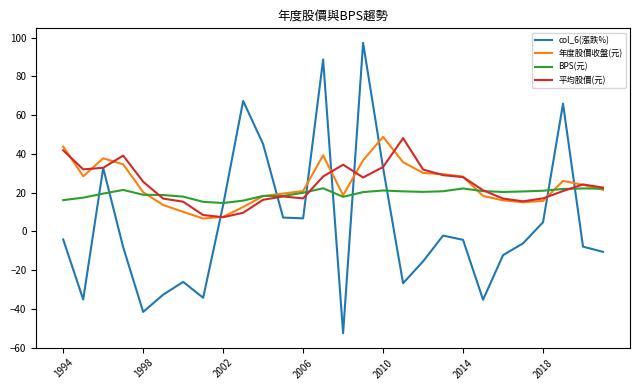

What is the maximum value for BPS(元)?

22.2